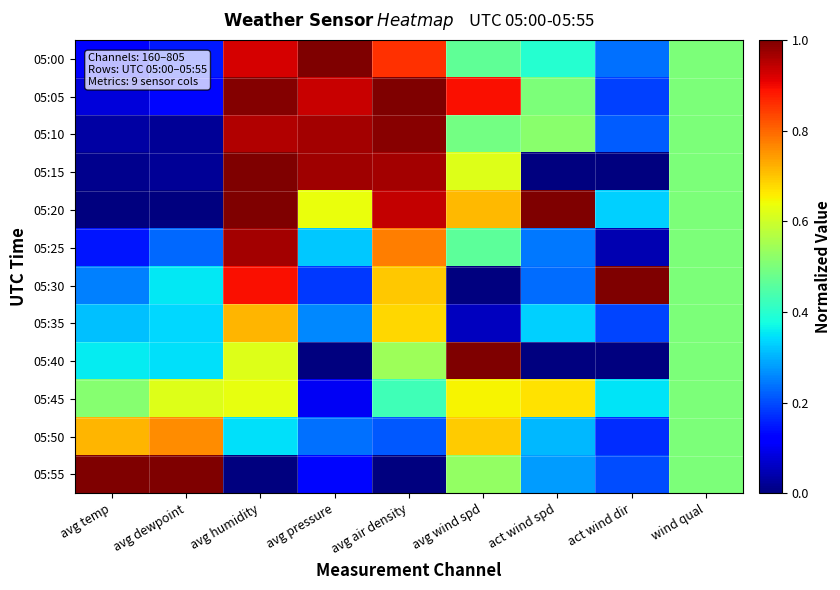

Reading right to left, list all the values displayed in this chart.

05:00: wind qual=0.5	act wind dir=0.2	act wind spd=0.4	avg wind spd=0.5	avg air density=0.9	avg pressure=1.0	avg humidity=0.9	avg dewpoint=0.2	avg temp=0.1
05:05: wind qual=0.5	act wind dir=0.2	act wind spd=0.5	avg wind spd=0.9	avg air density=1.0	avg pressure=0.9	avg humidity=1.0	avg dewpoint=0.1	avg temp=0.1
05:10: wind qual=0.5	act wind dir=0.2	act wind spd=0.5	avg wind spd=0.5	avg air density=1.0	avg pressure=1.0	avg humidity=1.0	avg dewpoint=0.0	avg temp=0.0
05:15: wind qual=0.5	act wind dir=0.0	act wind spd=0.0	avg wind spd=0.6	avg air density=1.0	avg pressure=1.0	avg humidity=1.0	avg dewpoint=0.0	avg temp=0.0
05:20: wind qual=0.5	act wind dir=0.3	act wind spd=1.0	avg wind spd=0.7	avg air density=0.9	avg pressure=0.6	avg humidity=1.0	avg dewpoint=0.0	avg temp=0.0
05:25: wind qual=0.5	act wind dir=0.0	act wind spd=0.2	avg wind spd=0.5	avg air density=0.8	avg pressure=0.3	avg humidity=1.0	avg dewpoint=0.2	avg temp=0.1
05:30: wind qual=0.5	act wind dir=1.0	act wind spd=0.2	avg wind spd=0.0	avg air density=0.7	avg pressure=0.2	avg humidity=0.9	avg dewpoint=0.4	avg temp=0.3
05:35: wind qual=0.5	act wind dir=0.2	act wind spd=0.3	avg wind spd=0.1	avg air density=0.7	avg pressure=0.3	avg humidity=0.7	avg dewpoint=0.3	avg temp=0.3
05:40: wind qual=0.5	act wind dir=0.0	act wind spd=0.0	avg wind spd=1.0	avg air density=0.5	avg pressure=0.0	avg humidity=0.6	avg dewpoint=0.3	avg temp=0.4
05:45: wind qual=0.5	act wind dir=0.3	act wind spd=0.7	avg wind spd=0.6	avg air density=0.4	avg pressure=0.1	avg humidity=0.6	avg dewpoint=0.6	avg temp=0.5
05:50: wind qual=0.5	act wind dir=0.2	act wind spd=0.3	avg wind spd=0.7	avg air density=0.2	avg pressure=0.2	avg humidity=0.3	avg dewpoint=0.8	avg temp=0.7
05:55: wind qual=0.5	act wind dir=0.2	act wind spd=0.3	avg wind spd=0.5	avg air density=0.0	avg pressure=0.1	avg humidity=0.0	avg dewpoint=1.0	avg temp=1.0